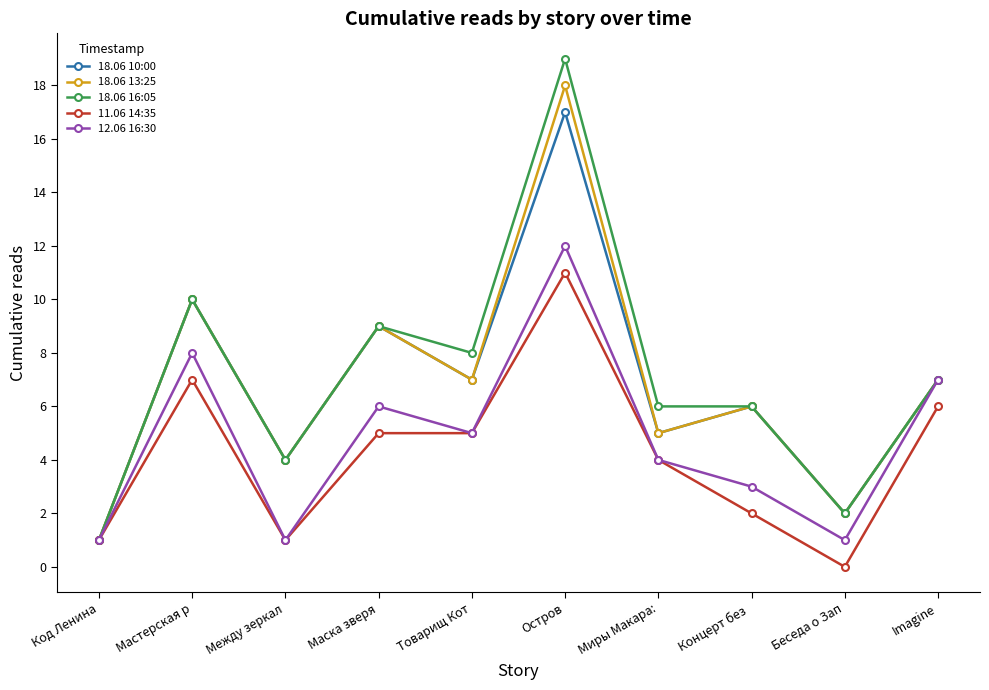

The value of 11.06 14:35 at Товарищ Кот is 3. True or false?

False